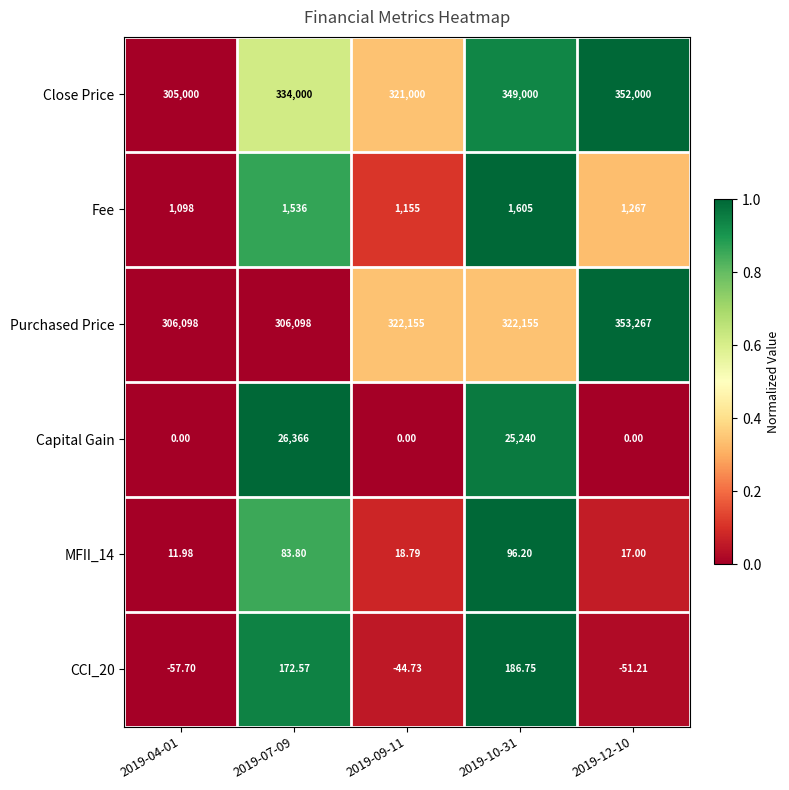

Is the value of Capital Gain at 2019-07-09 greater than the value of MFII_14 at 2019-10-31?

Yes